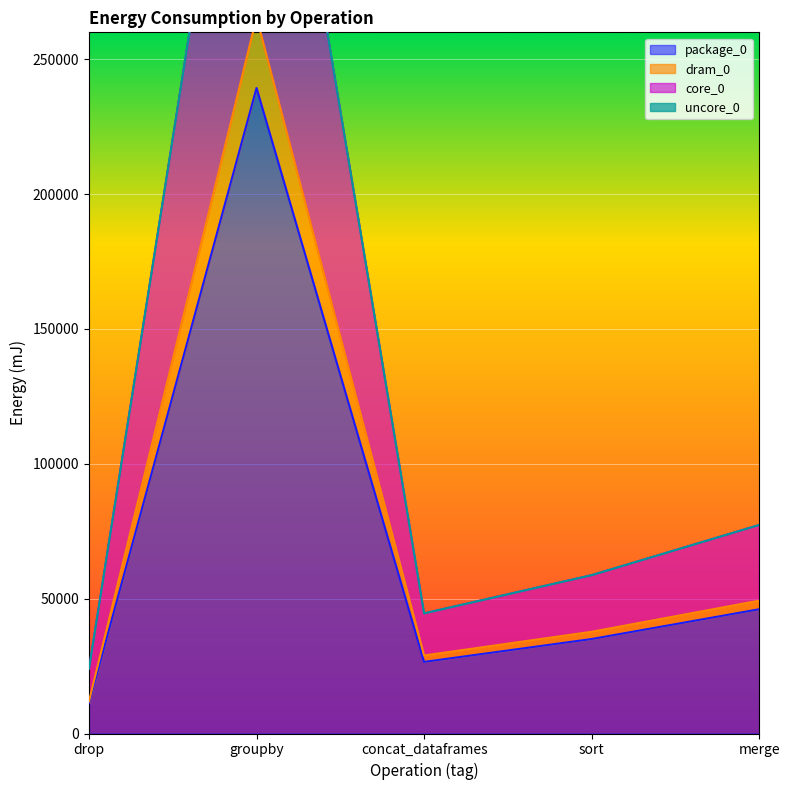

At which category is the sum across all series the highest?

groupby